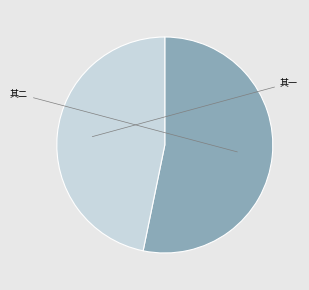

Is there any slice that represents more than half of the pie?

Yes